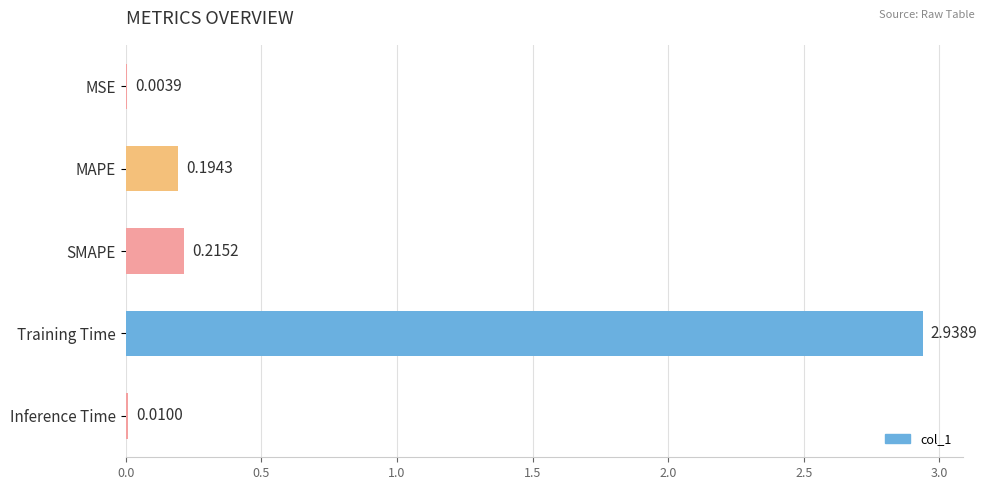

At which label is the value closest to 1?

SMAPE